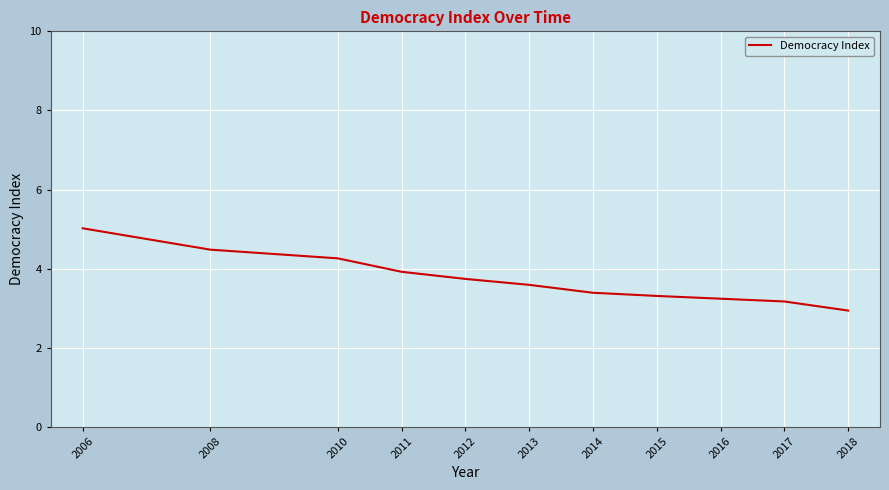

What is the change in value from 2010 to 2013?

-0.7